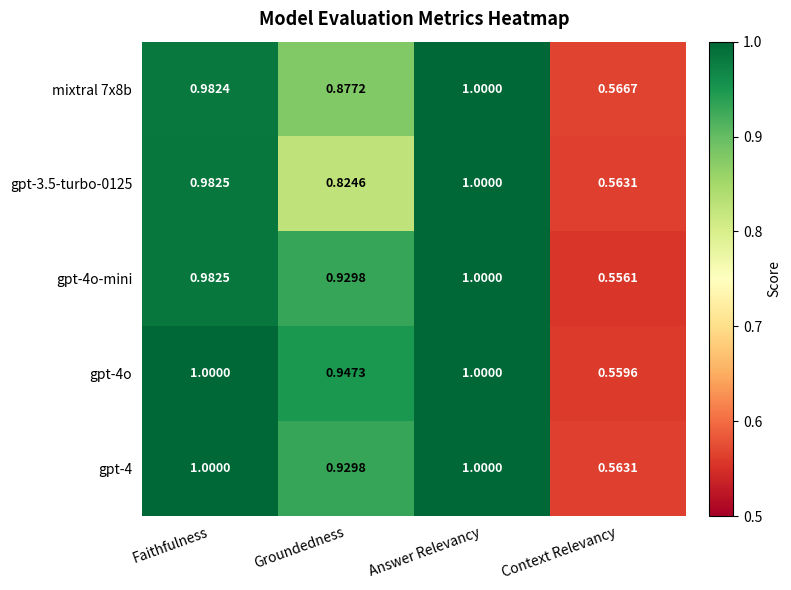

Which series has the largest total across all categories?

gpt-4o